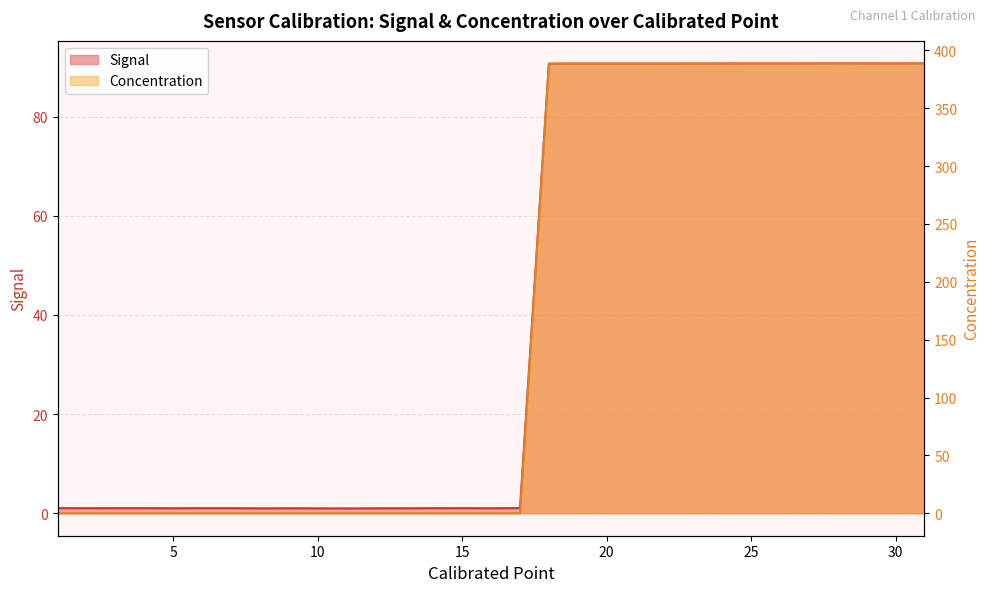

Is the value of Signal at 29 greater than the value of Concentration at 21?

No